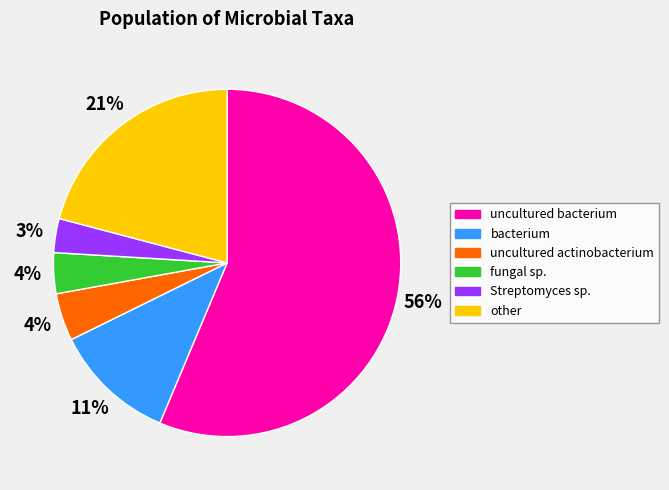

How many slices are in this pie chart?

6